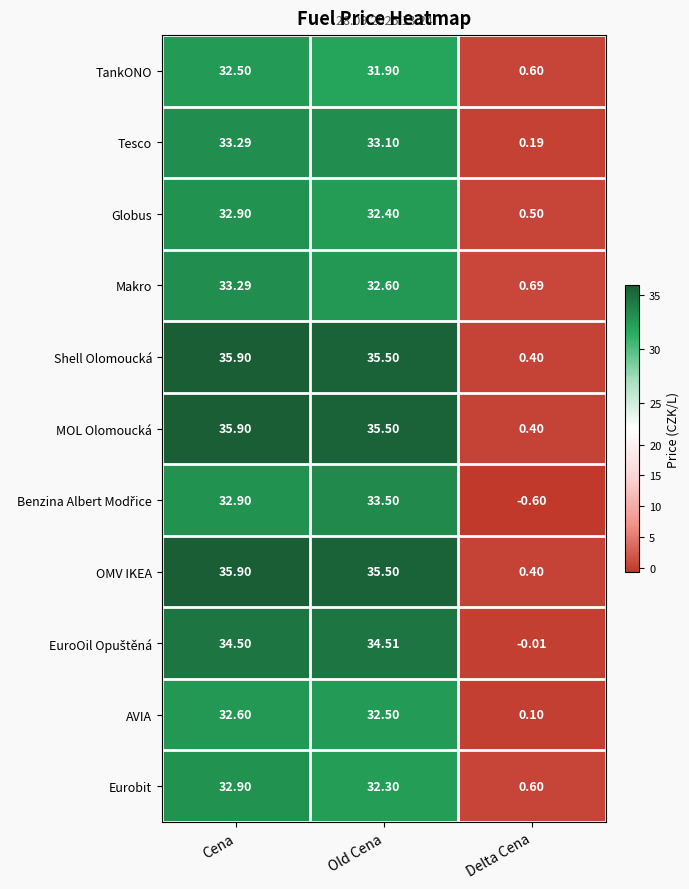

Is the value of OMV IKEA at Delta Cena greater than the value of TankONO at Old Cena?

No